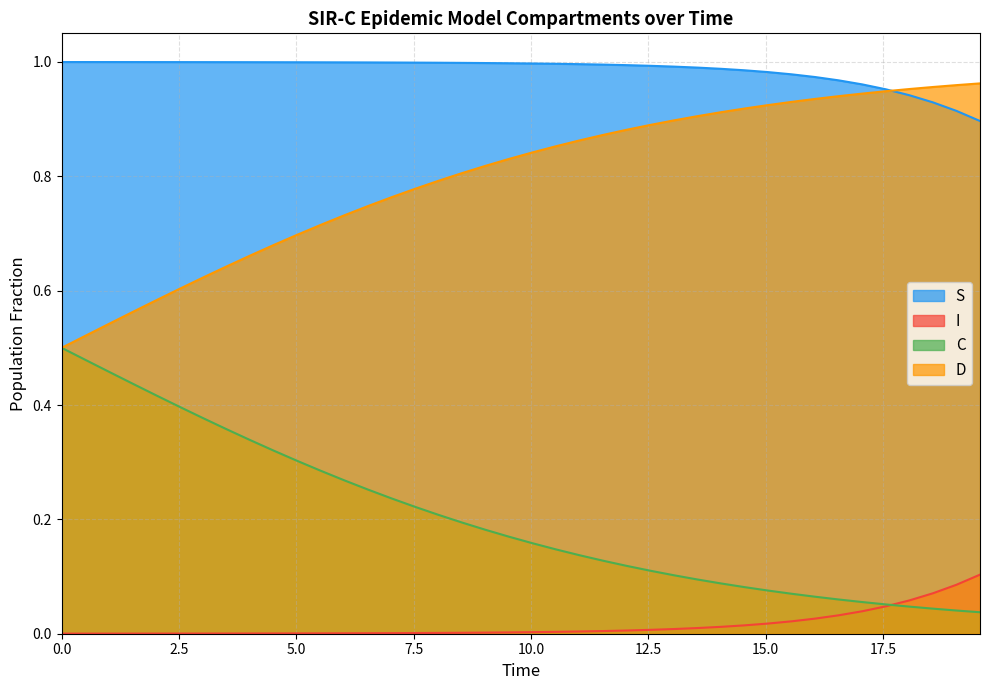

What are all the series names shown in the legend?

S, I, C, D